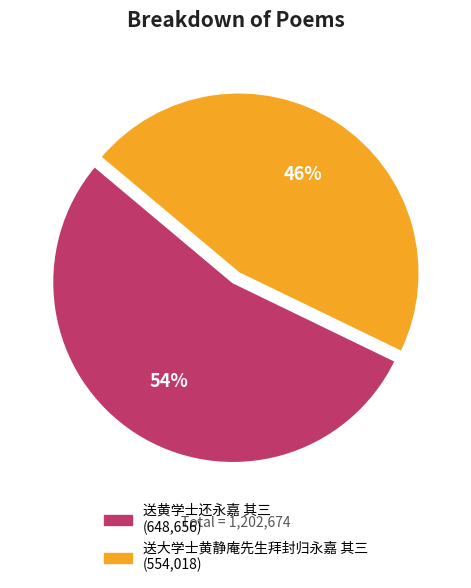

The 送黄学士还永嘉 其三 slice represents 61% of the pie. True or false?

False